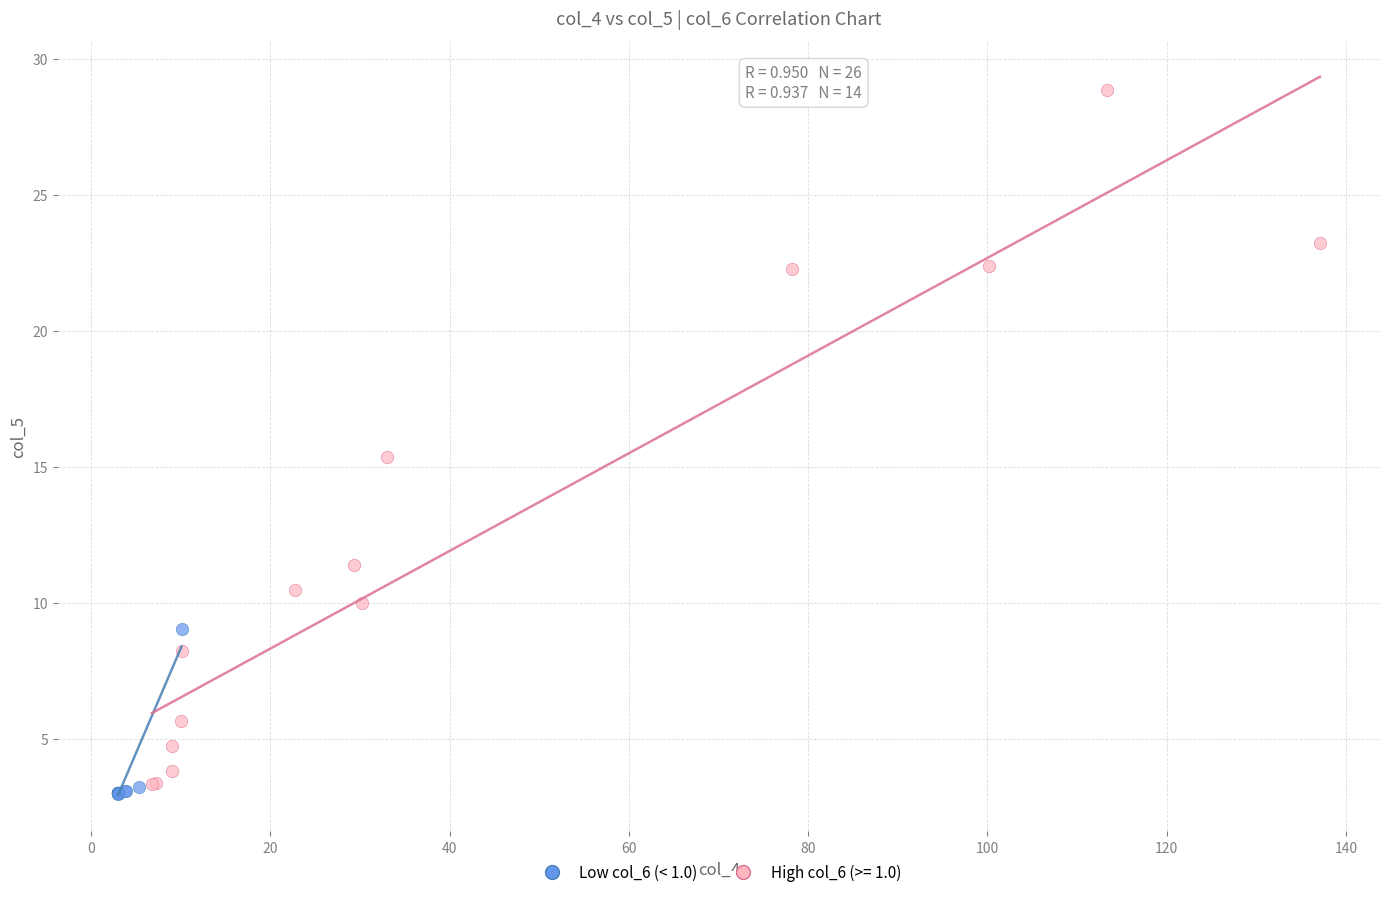

Which series contains the highest Y value?

High col_6 (>= 1.0)